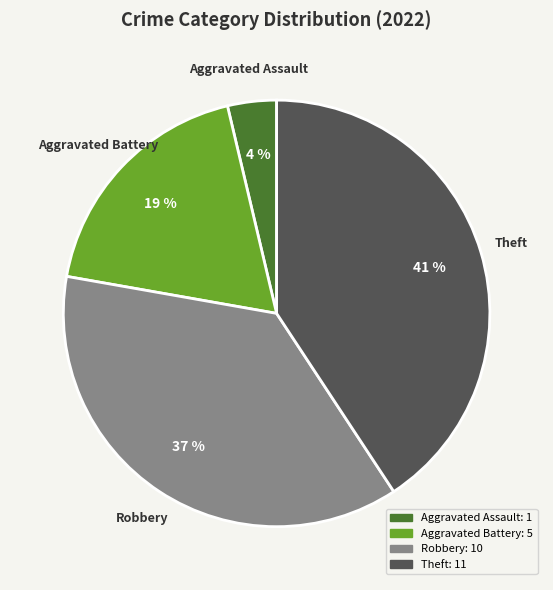

Is there a majority slice in this chart?

No